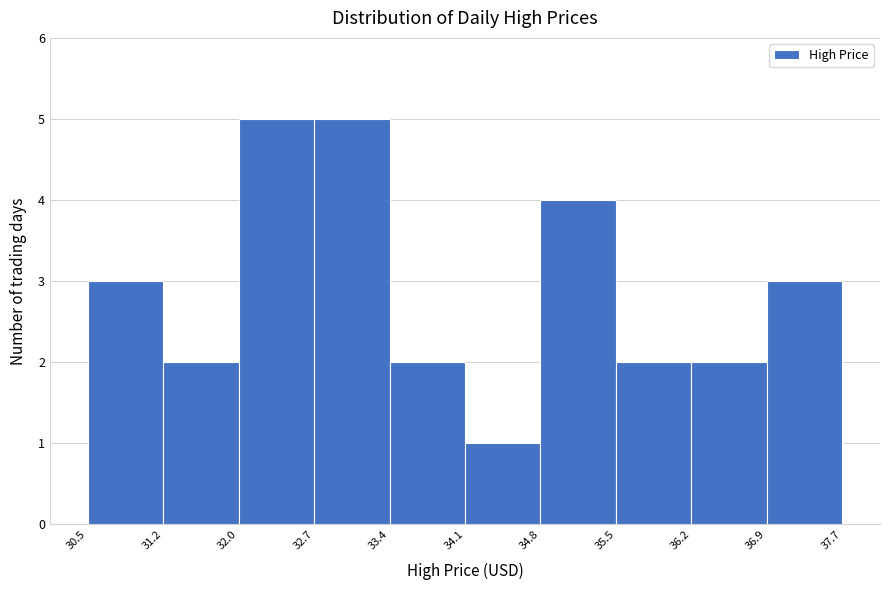

Reading left to right, transcribe this chart: for each bar, give the range it covers on the x-axis and its height. The values are not printed on the chart, so give them approximately, as read against the axis.

30.5 to 31.2: 3
31.2 to 32.0: 2
32.0 to 32.7: 5
32.7 to 33.4: 5
33.4 to 34.1: 2
34.1 to 34.8: 1
34.8 to 35.5: 4
35.5 to 36.2: 2
36.2 to 36.9: 2
36.9 to 37.7: 3